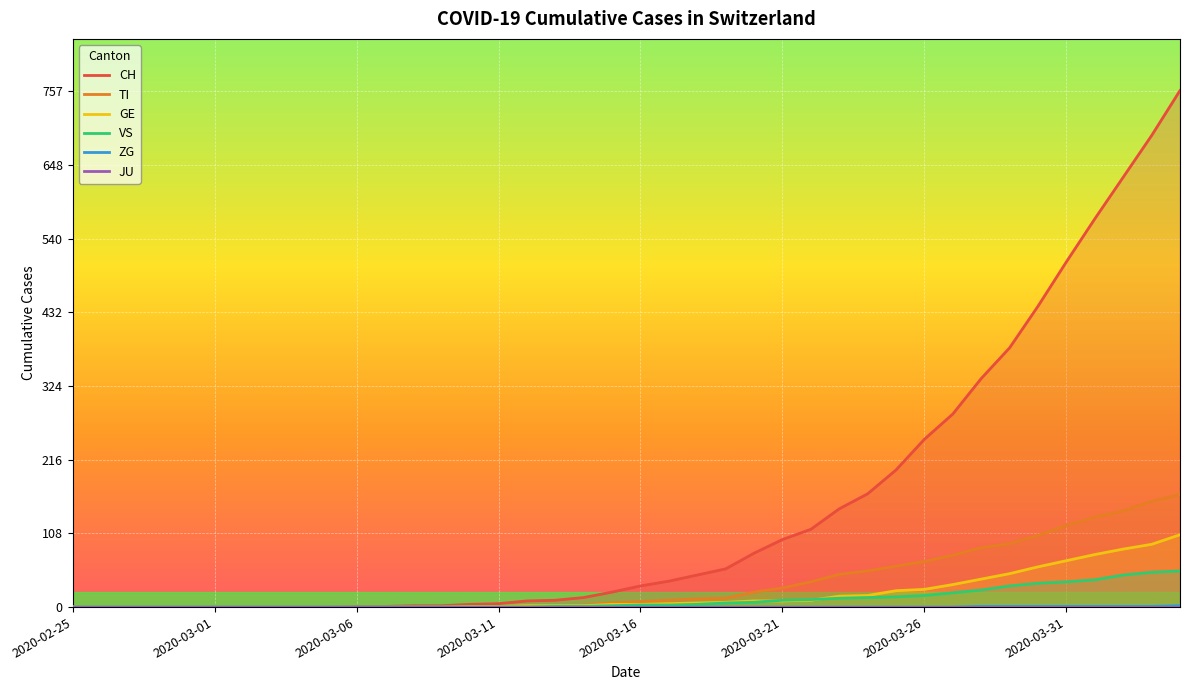

Is it true that TI equals 120 at 2020-03-31?

True